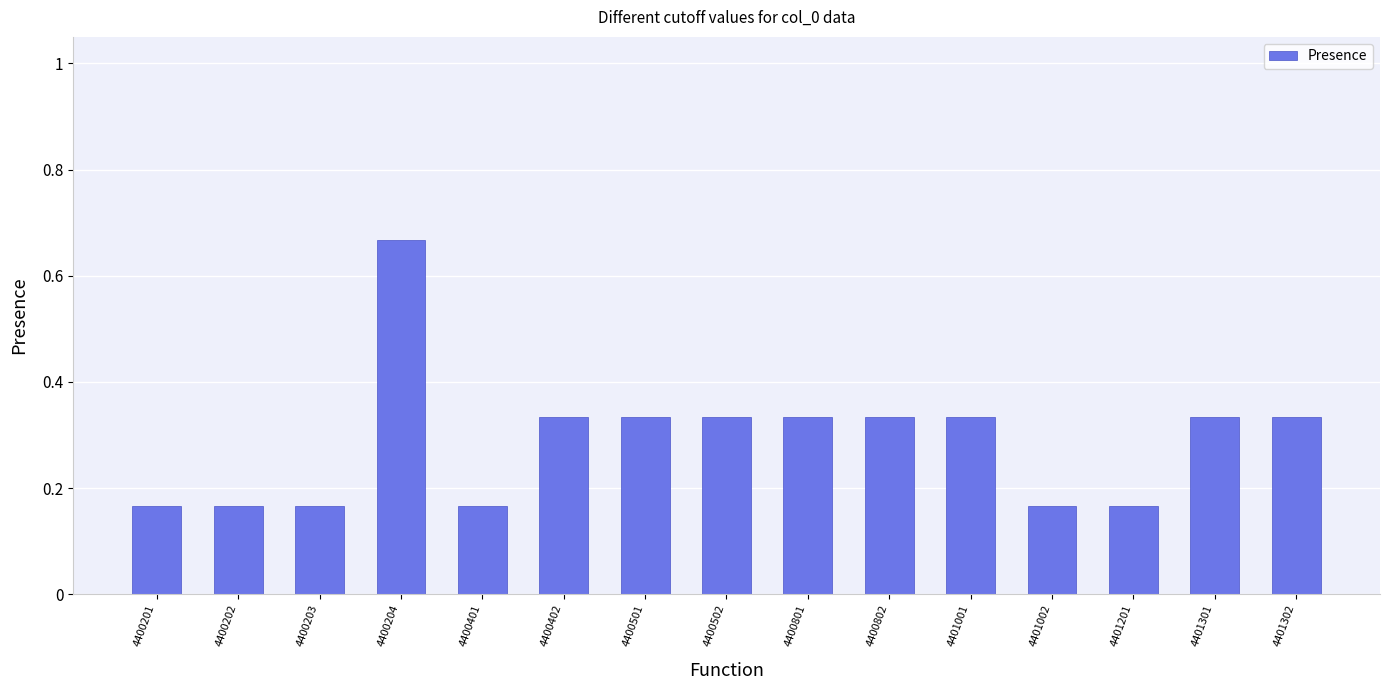

What is the difference between the maximum and minimum values?

0.5